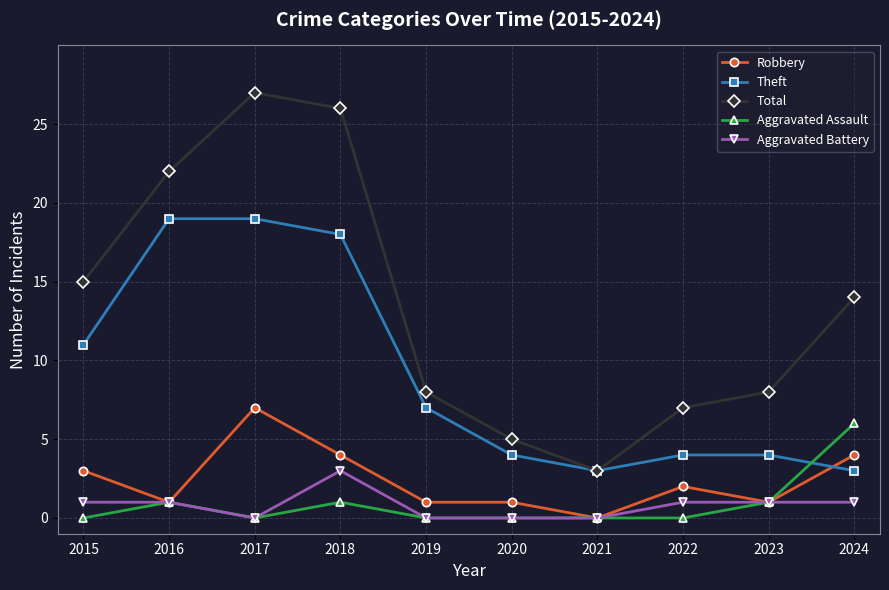

Reading left to right, what are all the values shown in this chart?

Robbery: 2015=3	2016=1	2017=7	2018=4	2019=1	2020=1	2021=0	2022=2	2023=1	2024=4
Theft: 2015=11	2016=19	2017=19	2018=18	2019=7	2020=4	2021=3	2022=4	2023=4	2024=3
Total: 2015=15	2016=22	2017=27	2018=26	2019=8	2020=5	2021=3	2022=7	2023=8	2024=14
Aggravated Assault: 2015=0	2016=1	2017=0	2018=1	2019=0	2020=0	2021=0	2022=0	2023=1	2024=6
Aggravated Battery: 2015=1	2016=1	2017=0	2018=3	2019=0	2020=0	2021=0	2022=1	2023=1	2024=1